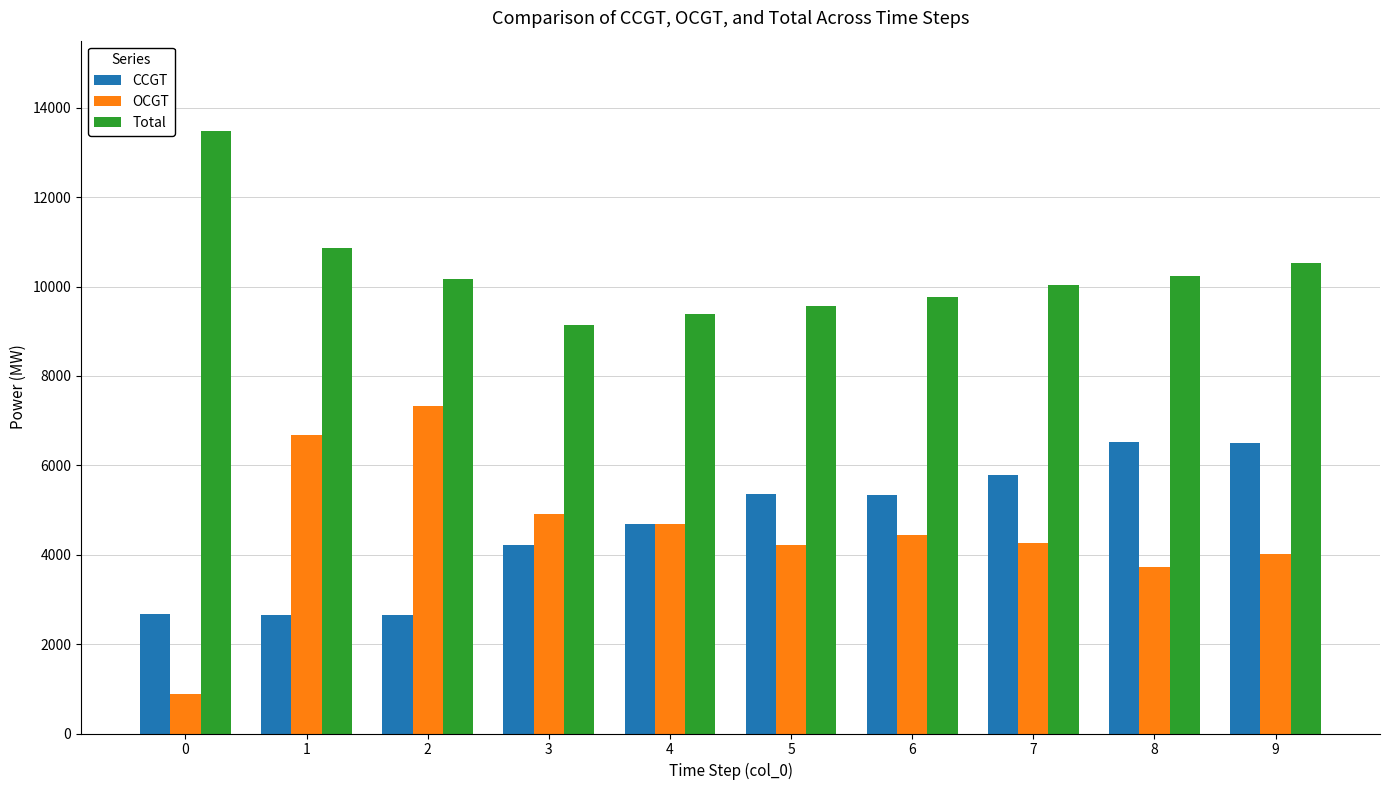

Is it true that OCGT equals 4917 at 3?

True